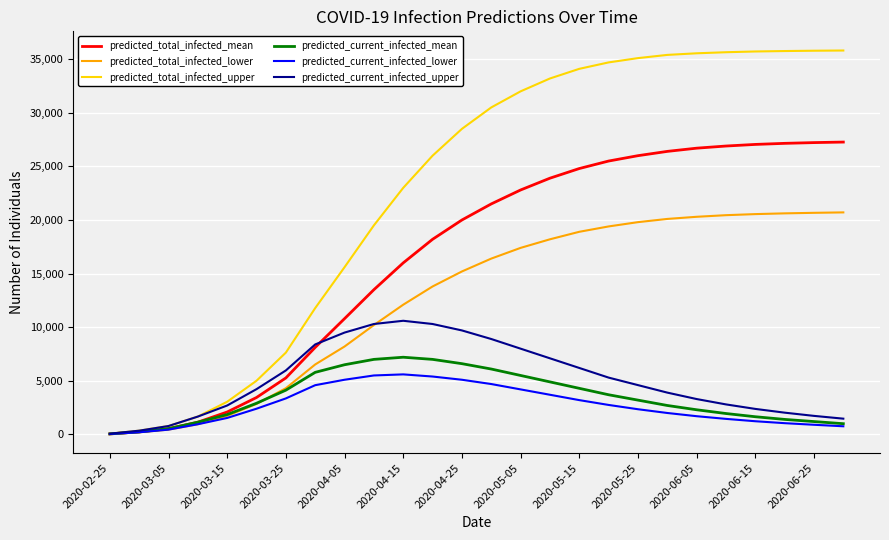

What is the difference between the second highest and minimum values in the predicted_total_infected_lower series?

20630